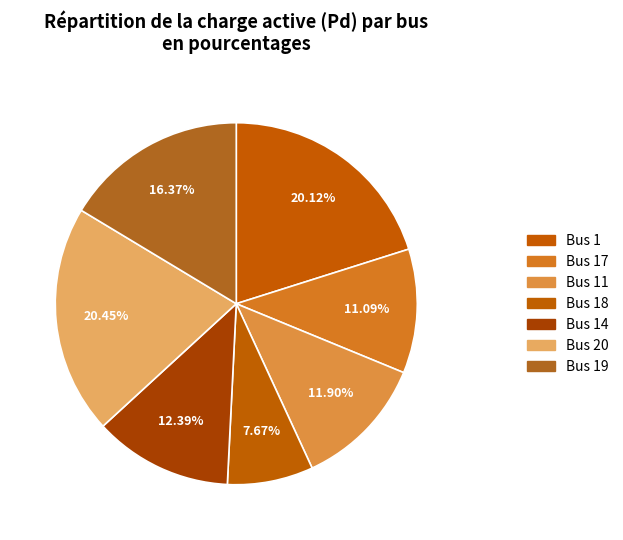

Does Bus 20 represent more than half of the total?

No